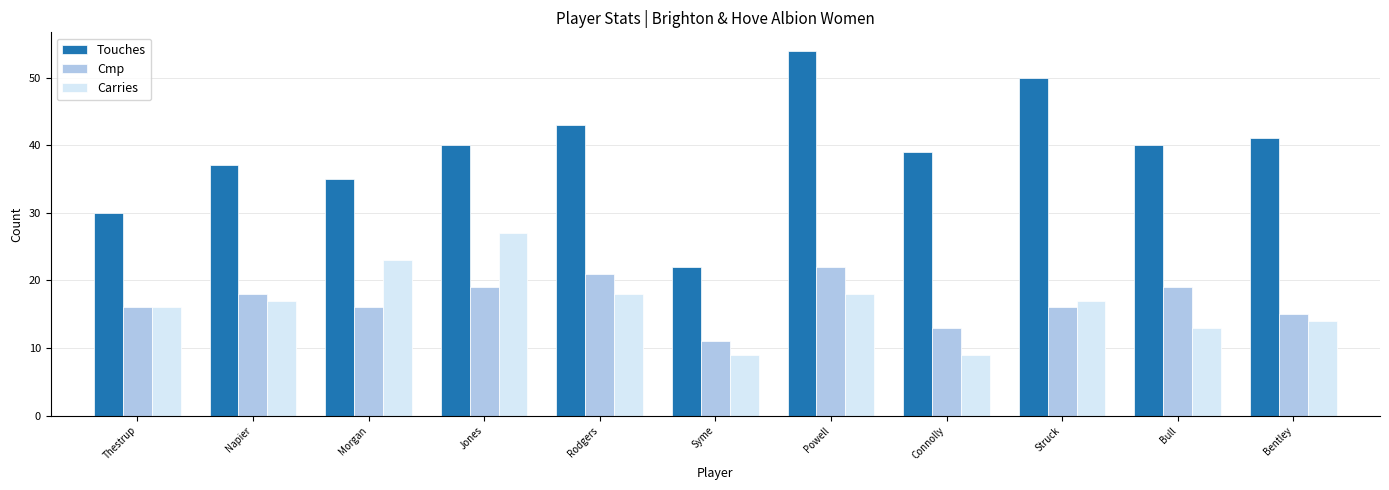

What is the value of the Cmp bar at the 7th from the left?

22